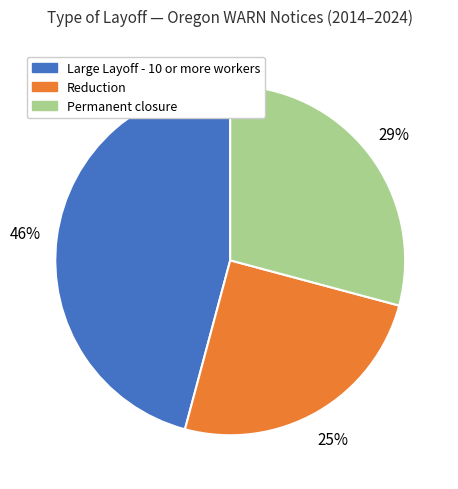

Between Permanent closure and Reduction, which is larger?

Permanent closure